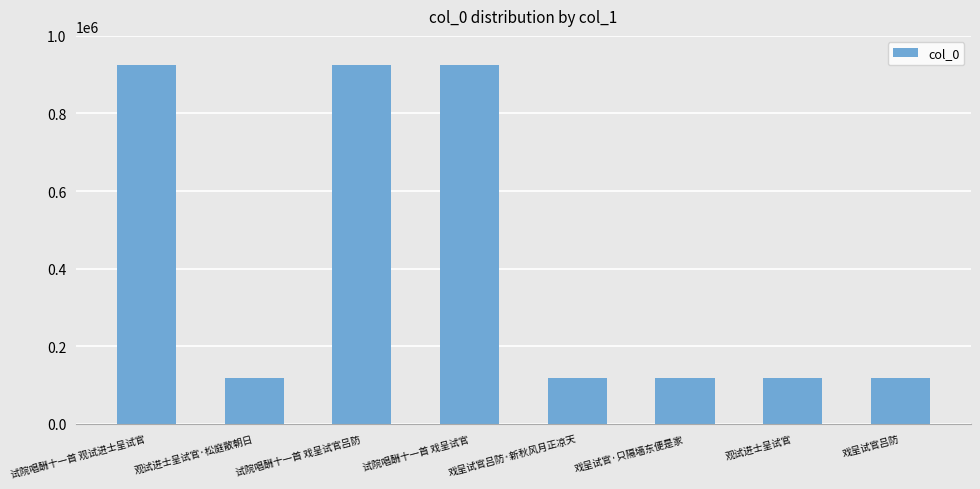

What is the ratio of the value at 戏呈试官·只隔墙东便是家 to the value at 戏呈试官吕防·新秋风月正凉天?

1.0